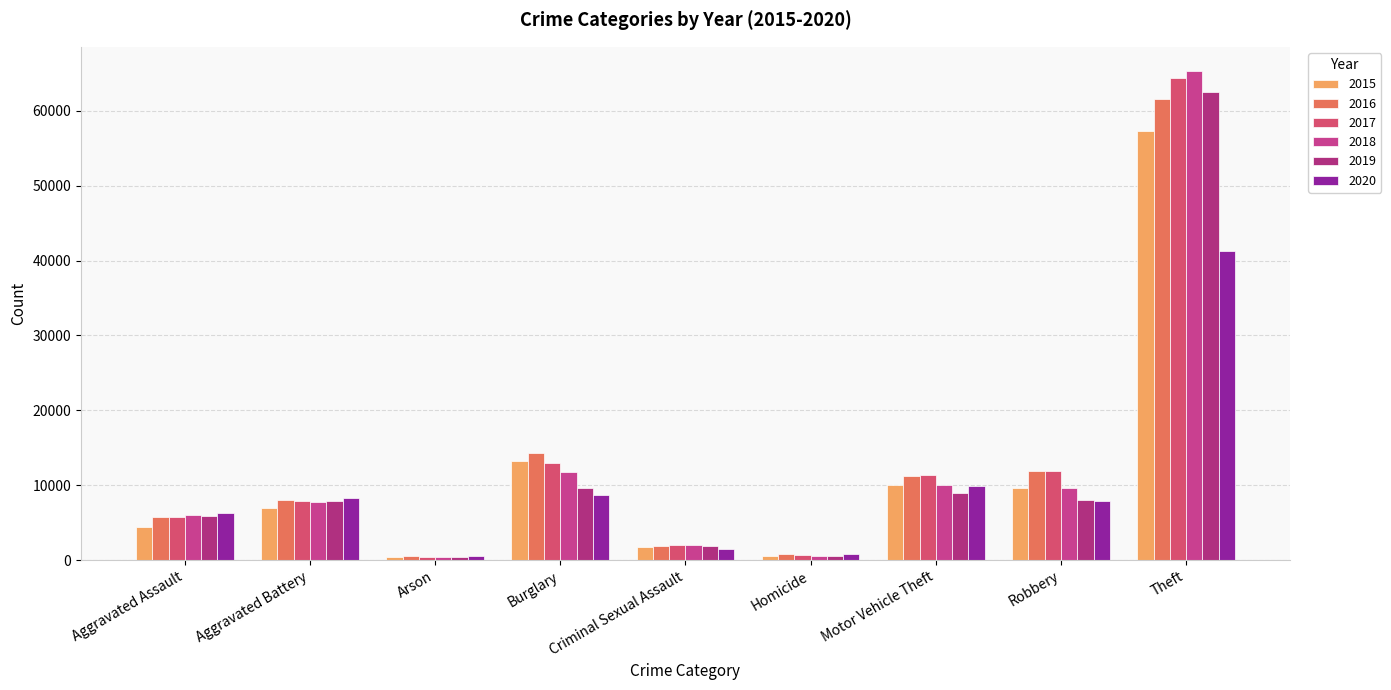

Reading left to right, list all the values displayed in this chart.

2015: Aggravated Assault=4480	Aggravated Battery=7019	Arson=448	Burglary=13184	Criminal Sexual Assault=1691	Homicide=496	Motor Vehicle Theft=10068	Robbery=9638	Theft=57350
2016: Aggravated Assault=5712	Aggravated Battery=8086	Arson=515	Burglary=14289	Criminal Sexual Assault=1846	Homicide=786	Motor Vehicle Theft=11286	Robbery=11960	Theft=61623
2017: Aggravated Assault=5793	Aggravated Battery=7845	Arson=444	Burglary=13001	Criminal Sexual Assault=1965	Homicide=672	Motor Vehicle Theft=11380	Robbery=11880	Theft=64386
2018: Aggravated Assault=6001	Aggravated Battery=7735	Arson=373	Burglary=11747	Criminal Sexual Assault=2021	Homicide=588	Motor Vehicle Theft=9985	Robbery=9681	Theft=65288
2019: Aggravated Assault=5841	Aggravated Battery=7858	Arson=376	Burglary=9638	Criminal Sexual Assault=1907	Homicide=499	Motor Vehicle Theft=8977	Robbery=7995	Theft=62494
2020: Aggravated Assault=6264	Aggravated Battery=8319	Arson=588	Burglary=8758	Criminal Sexual Assault=1479	Homicide=787	Motor Vehicle Theft=9959	Robbery=7855	Theft=41328